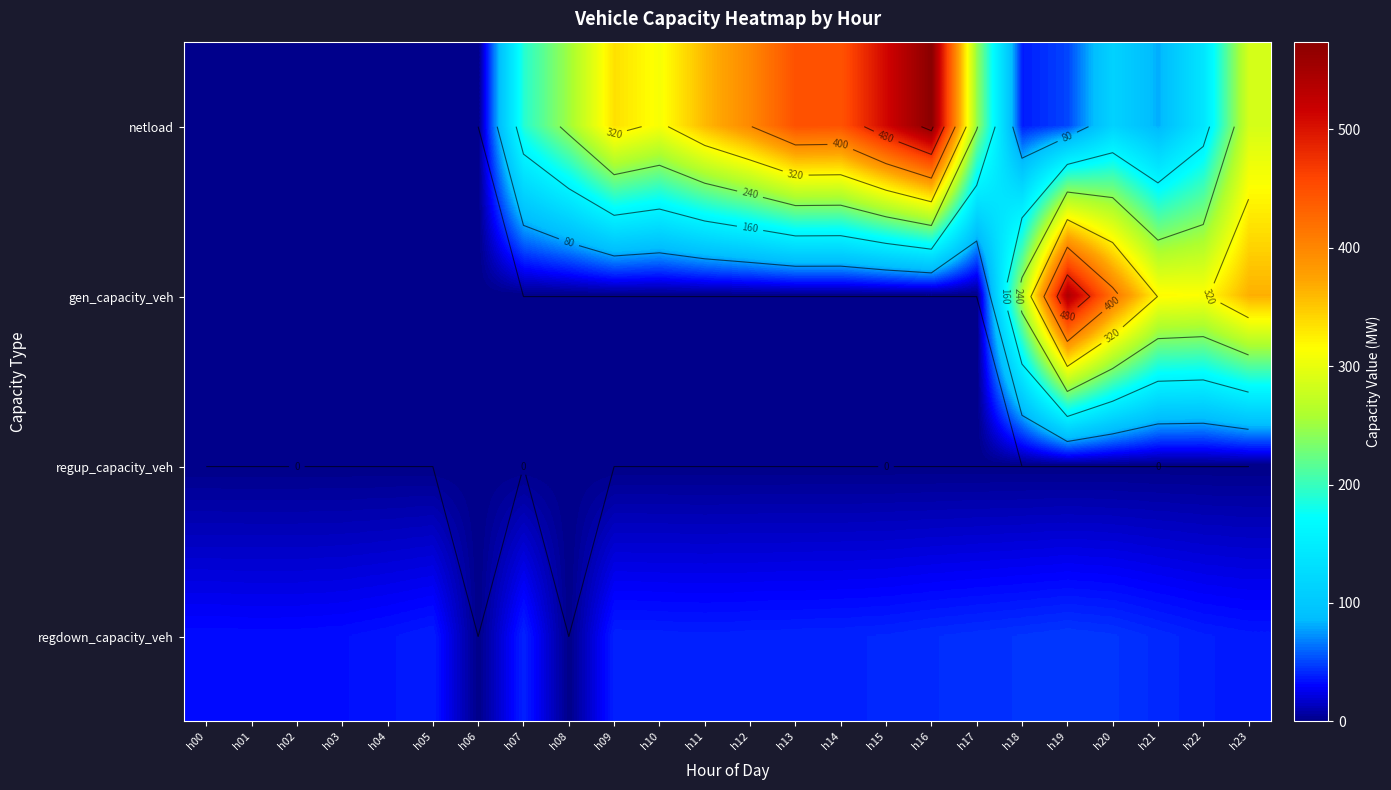

At which label is regup_capacity_veh closest to 0?

h00